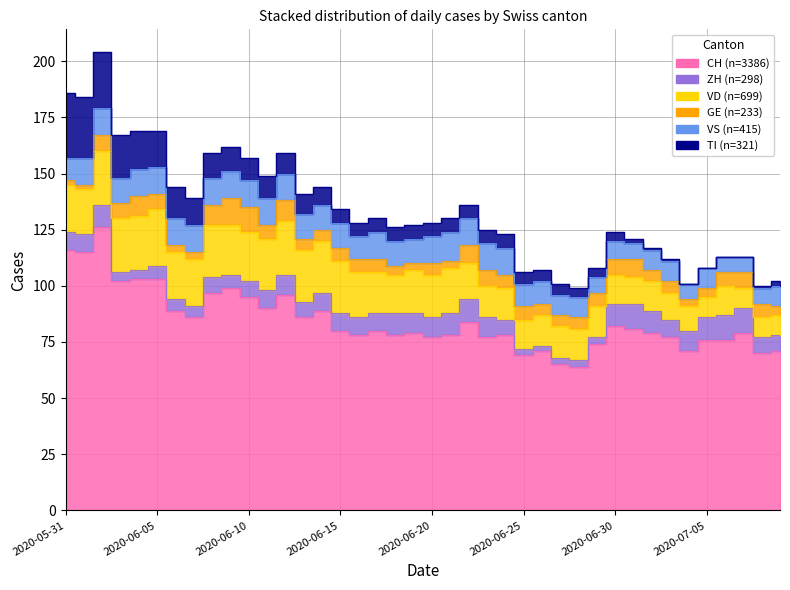

Does the chart have visible grid lines?

Yes